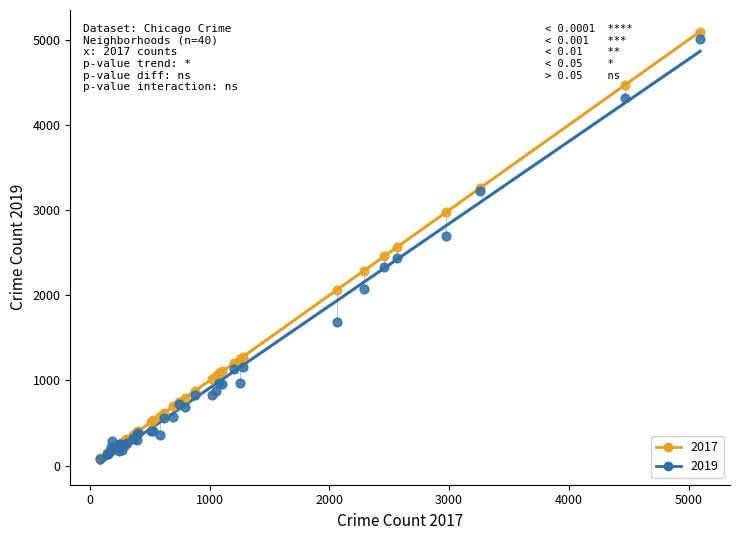

Which series has the largest Y range (max minus min)?

2017